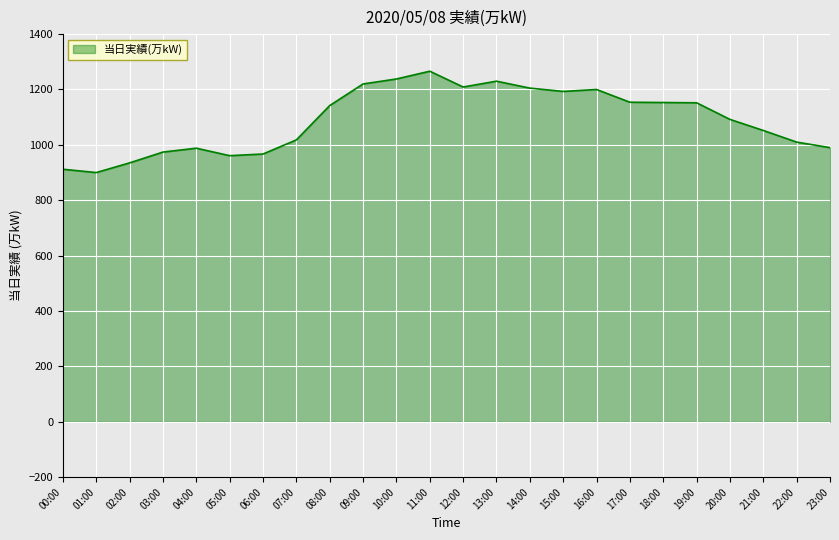

Is it true that the value at 11:00 is 1732?

False